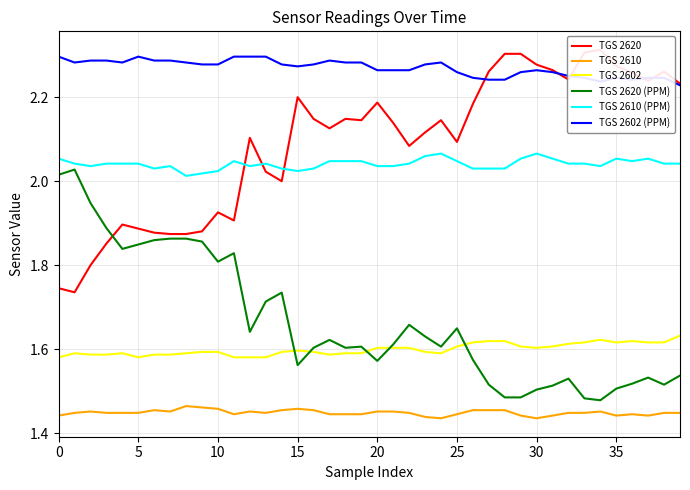

What is the value of the TGS 2602 (PPM) point at the 11th from the left?

2.3